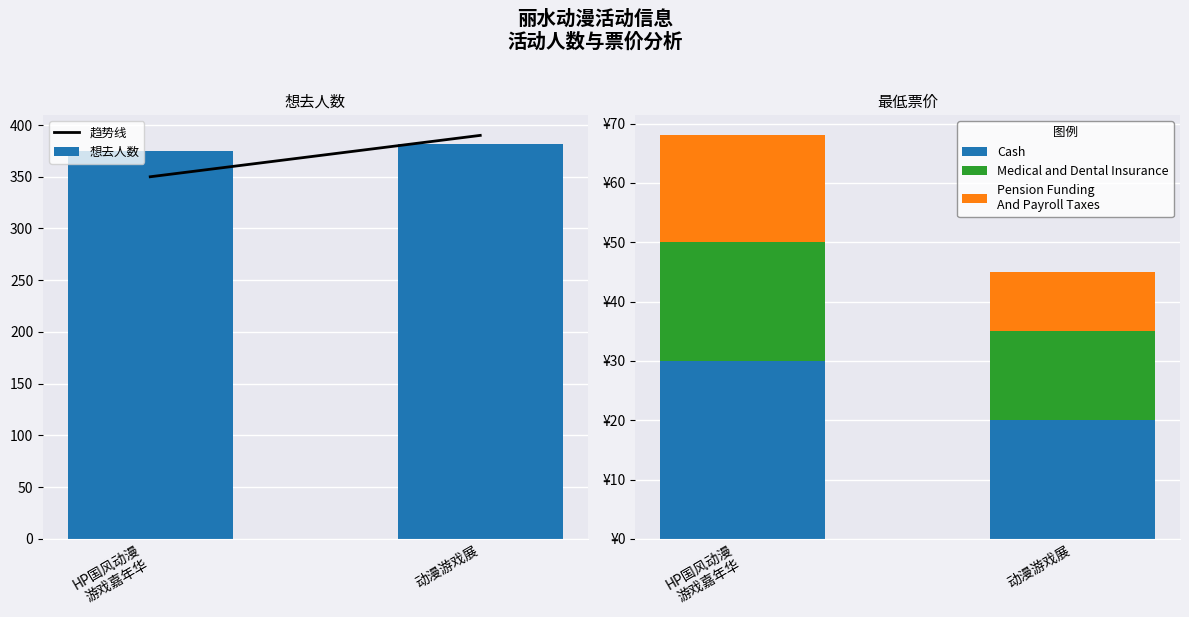

Is the value of 想去人数 at HP国风动漫
游戏嘉年华 greater than the value of Cash at 动漫游戏展?

Yes